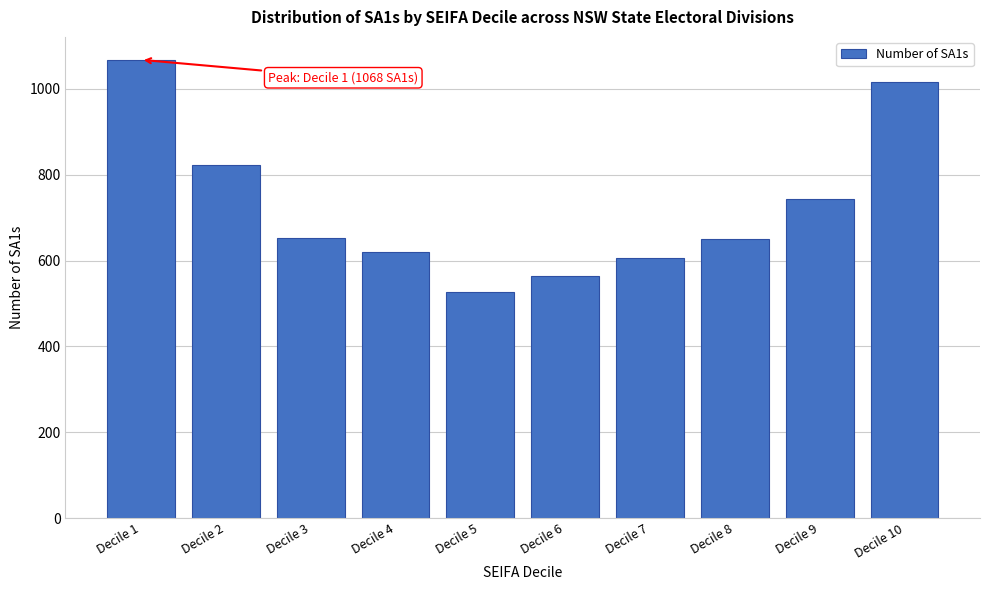

What is the value of the 5th bar from the left?

526